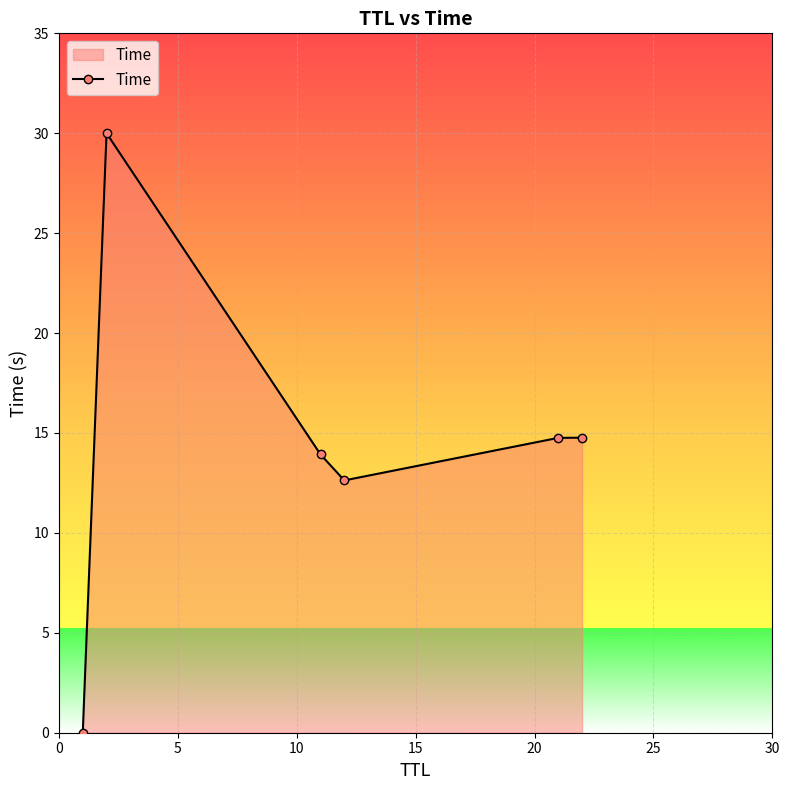

How many interior local valleys (lower than both neighbors) does the data have?

1